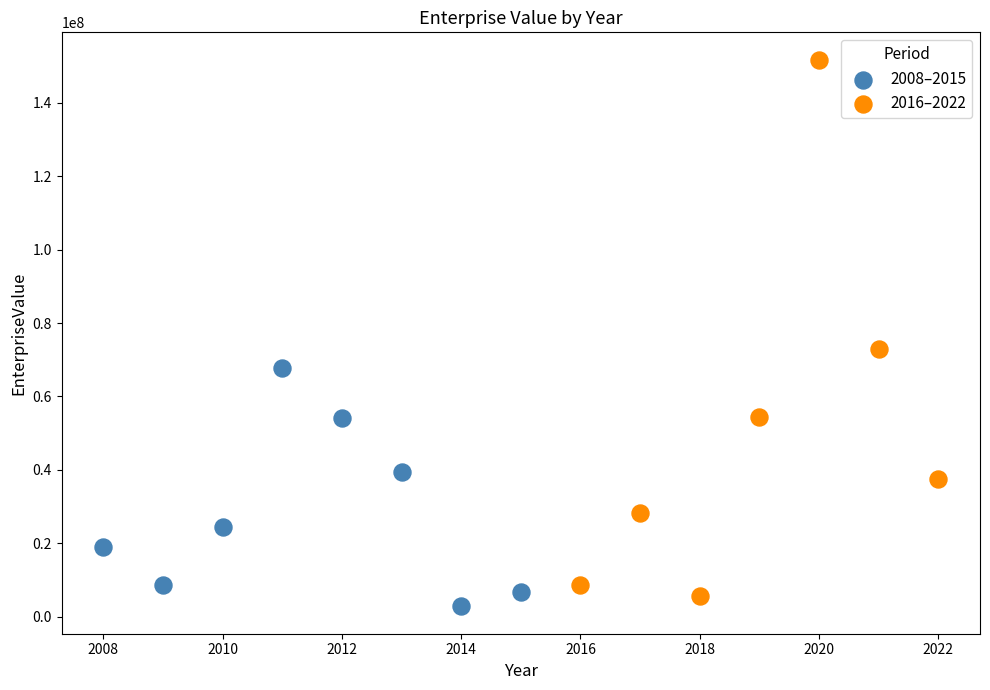

Which series has the widest spread of Y values?

2016–2022